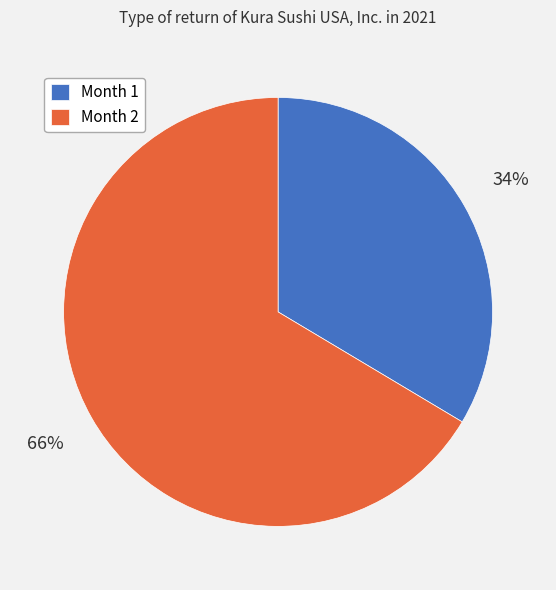

Between Month 1 and Month 2, which is larger?

Month 2